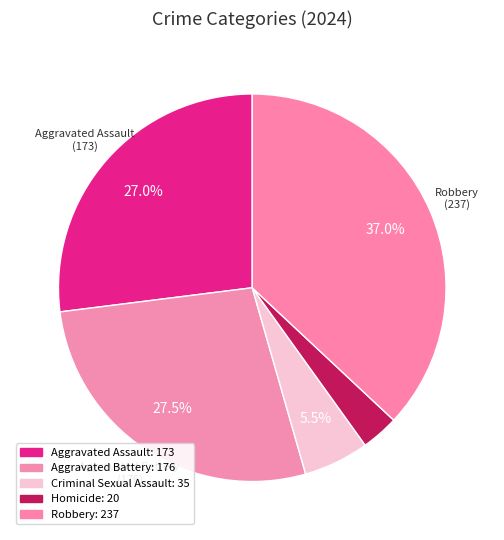

Is there a majority slice in this chart?

No